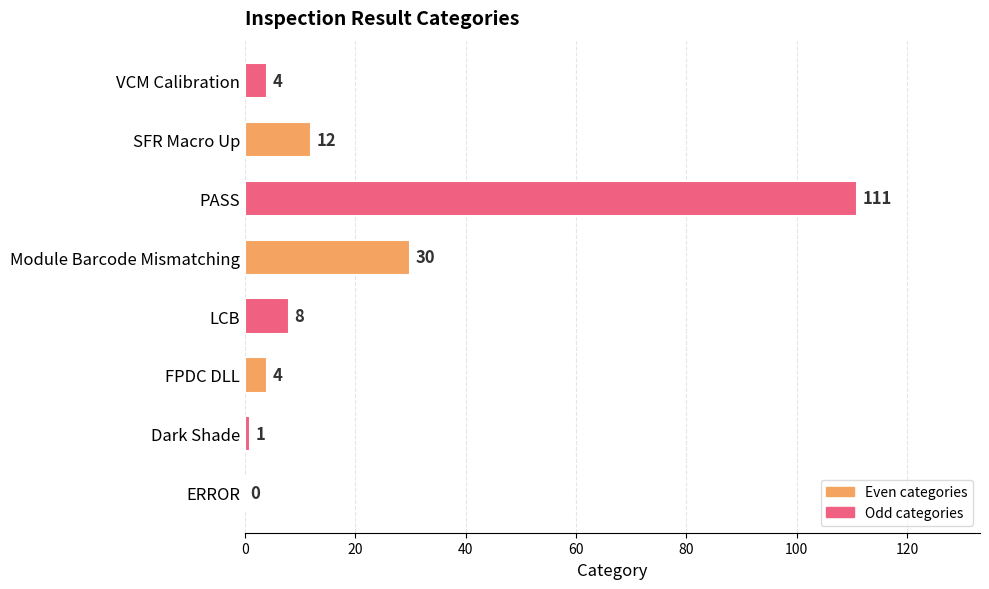

Is it true that the value at PASS is 148?

False